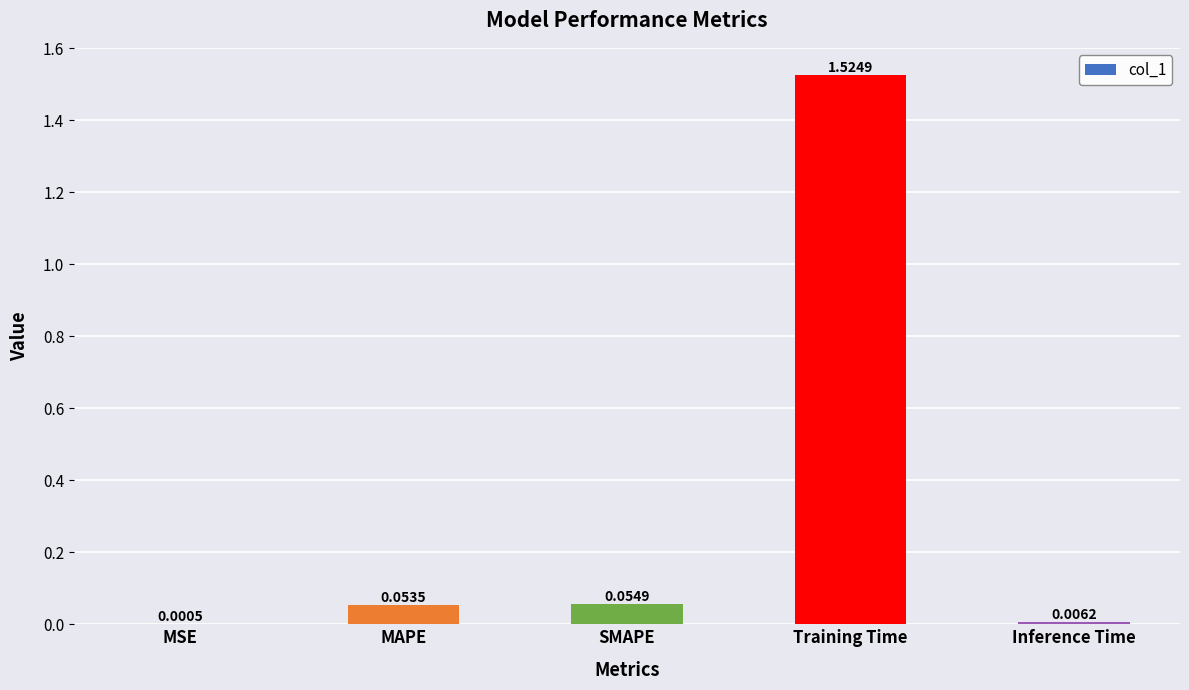

What is the change in value from MSE to Training Time?

+1.5